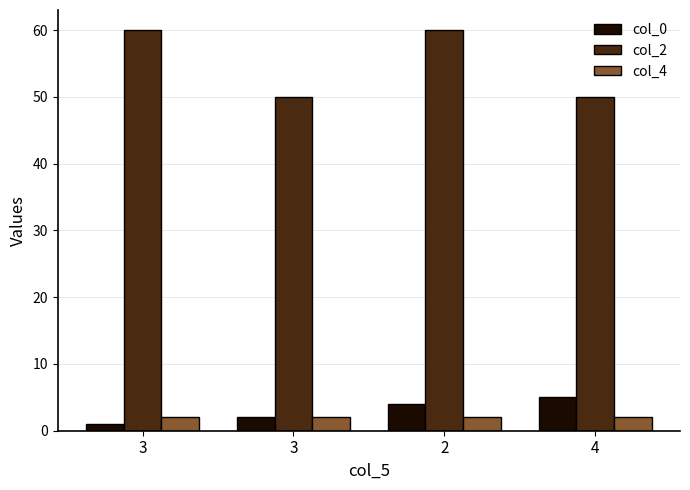

Rank the series by their maximum value, from lowest to highest.

col_4, col_0, col_2